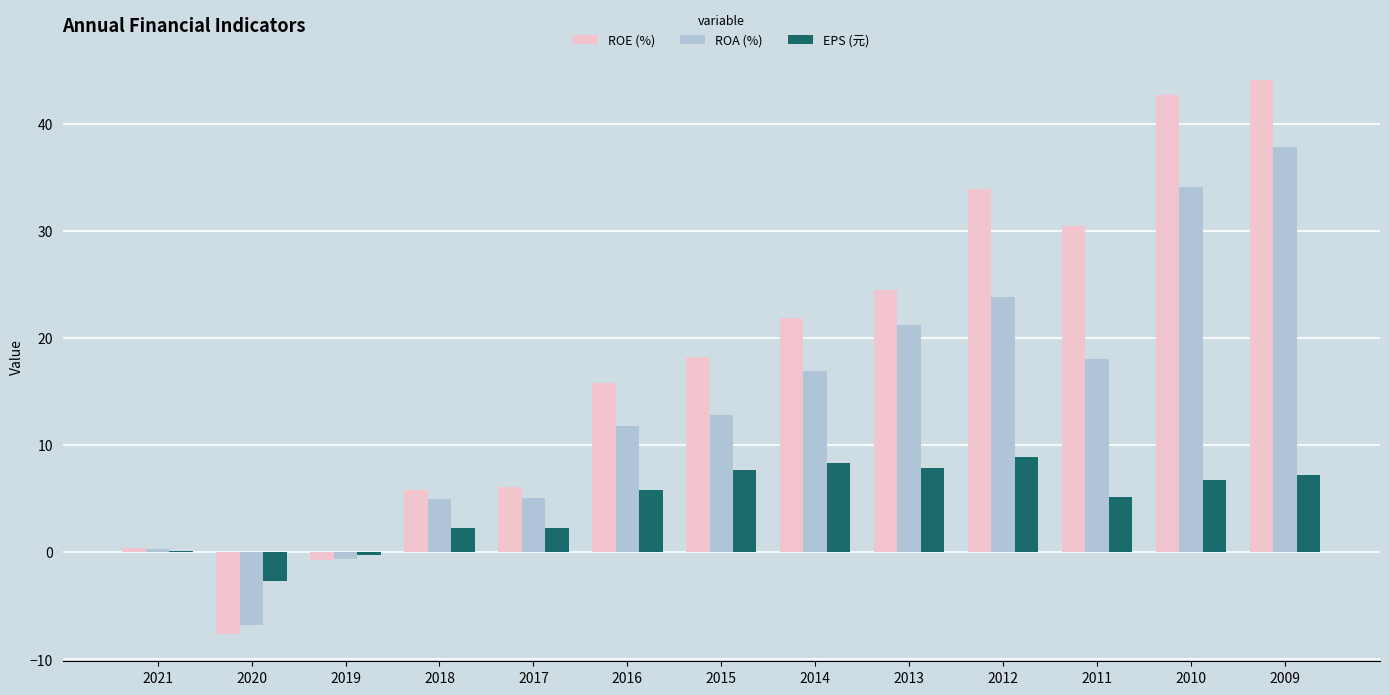

The ROA (%) series shows 6.0 at 2015. True or false?

False